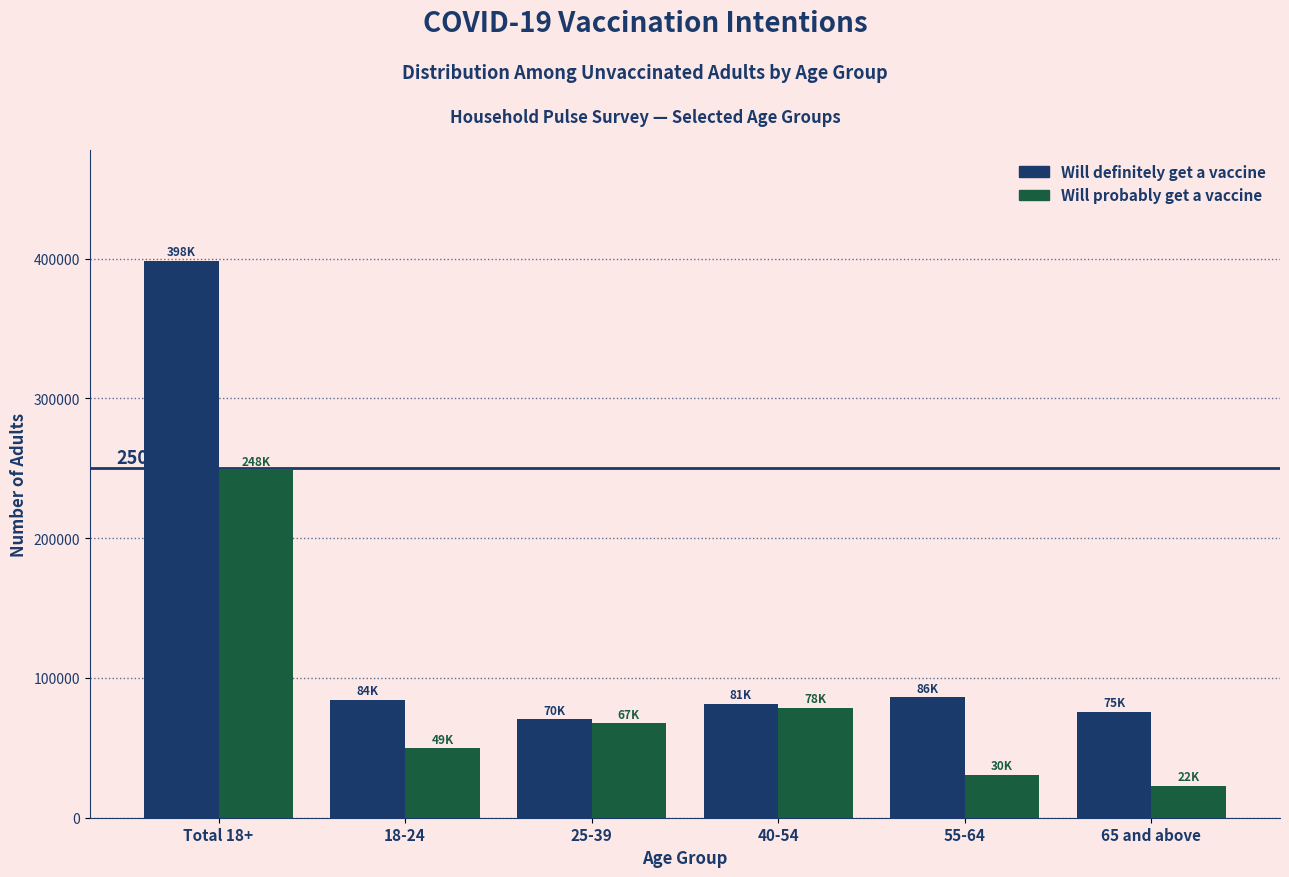

What is the approximate value of Will probably get a vaccine at 65 and above, to the nearest 10?

22580